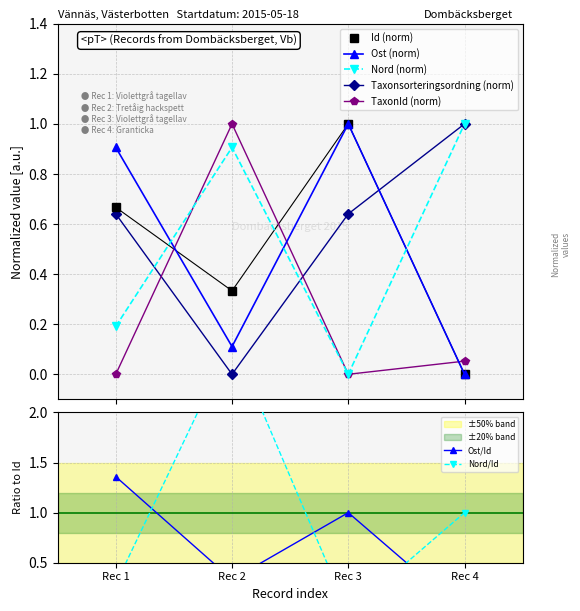

Reading right to left, what are all the values shown in this chart?

Id: 0.0	1.0	0.3	0.7
Ost: 0.0	1.0	0.1	0.9
Nord: 1.0	0.0	0.9	0.2
Taxonsorteringsordning: 1.0	0.6	0.0	0.6
TaxonId: 0.1	0.0	1.0	0.0